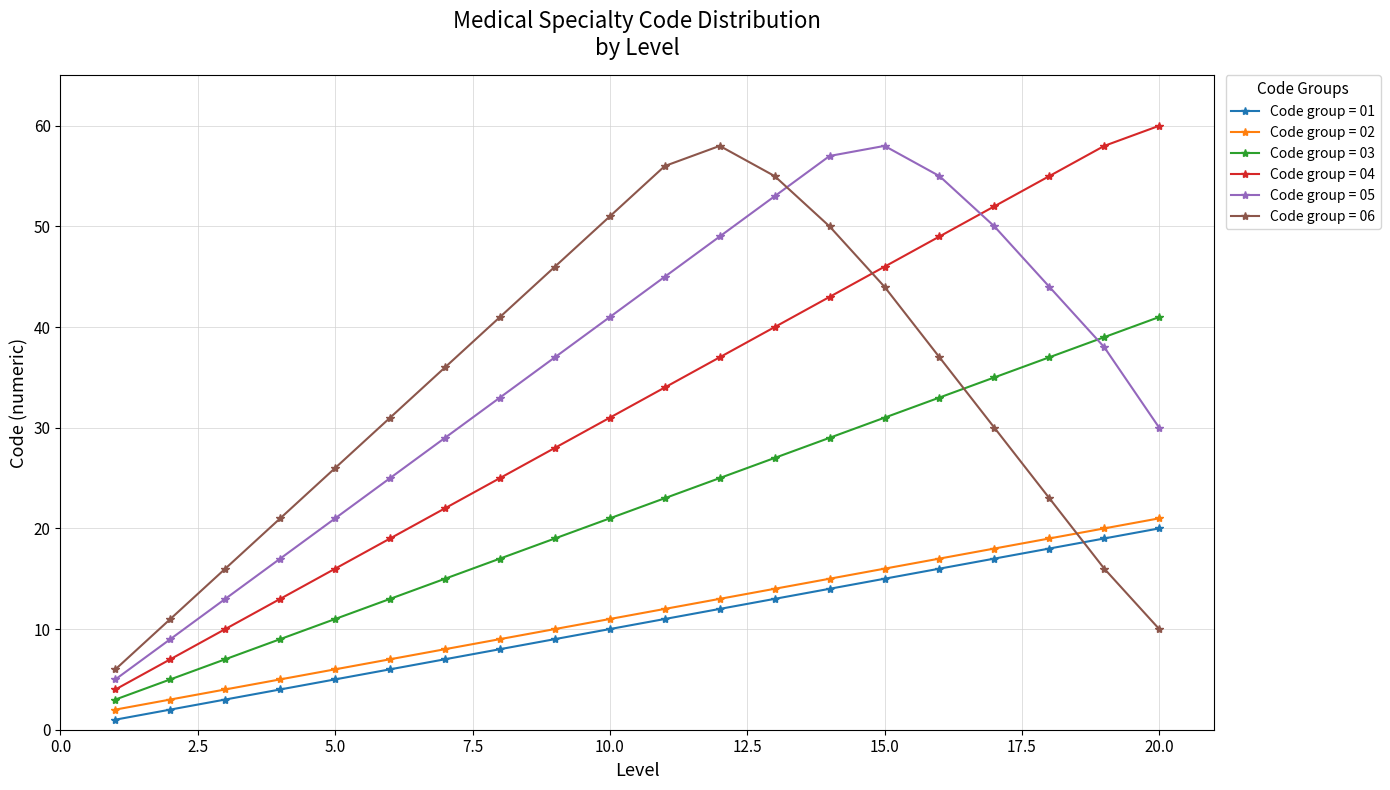

Which series has the largest range (max minus min)?

Code group = 04